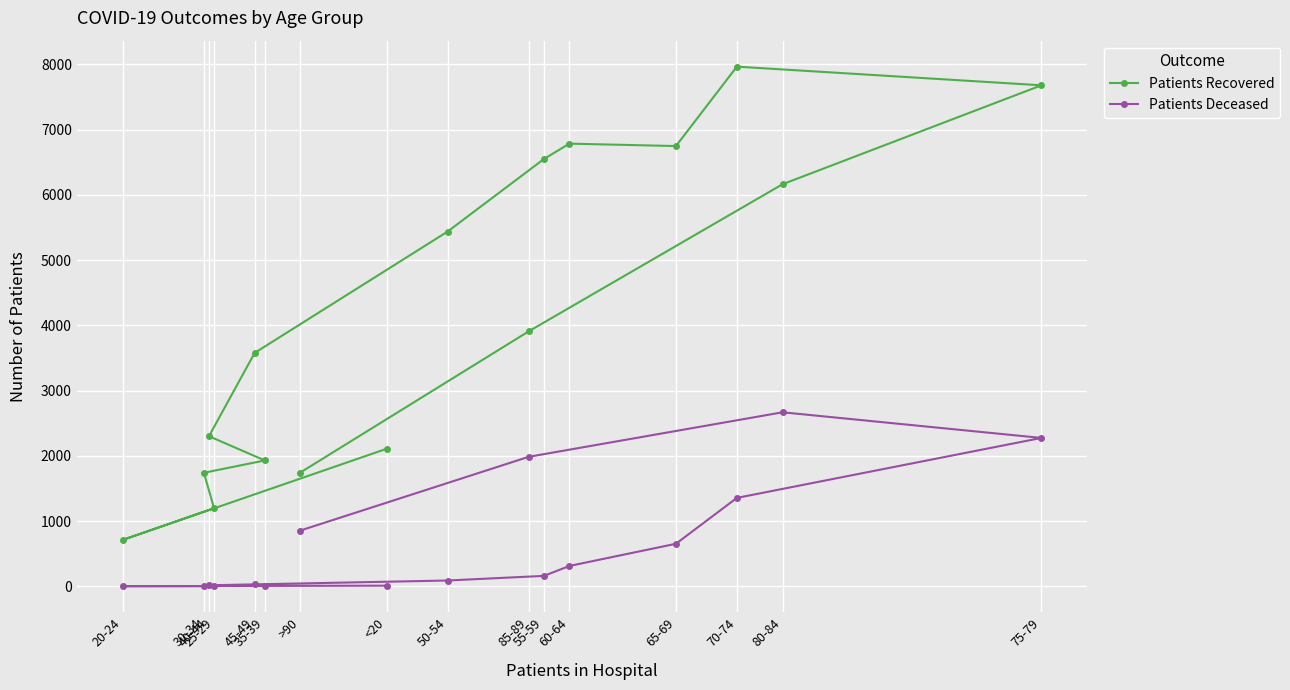

True or false: Patients Recovered and Patients Deceased cross at least once.

False